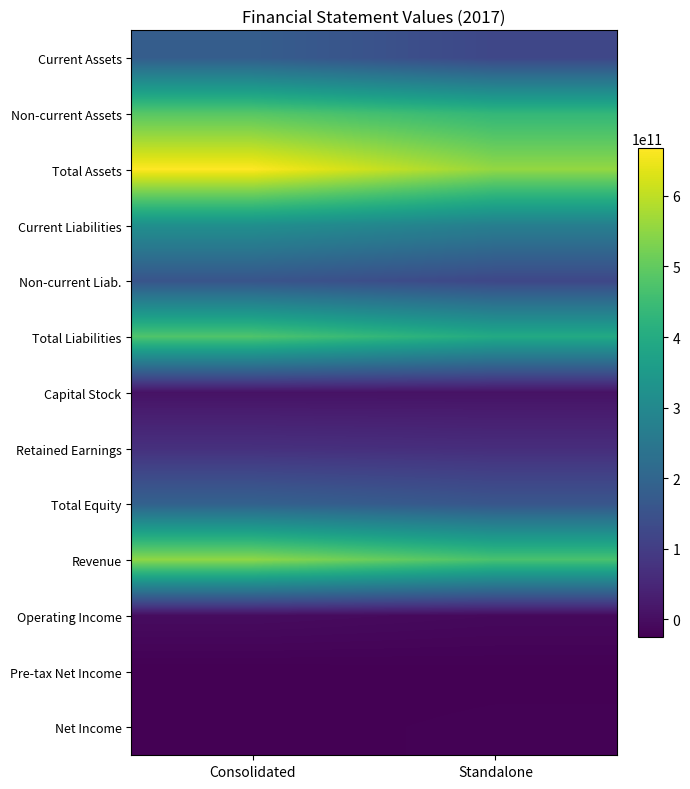

At which category is the sum across all series the highest?

Consolidated